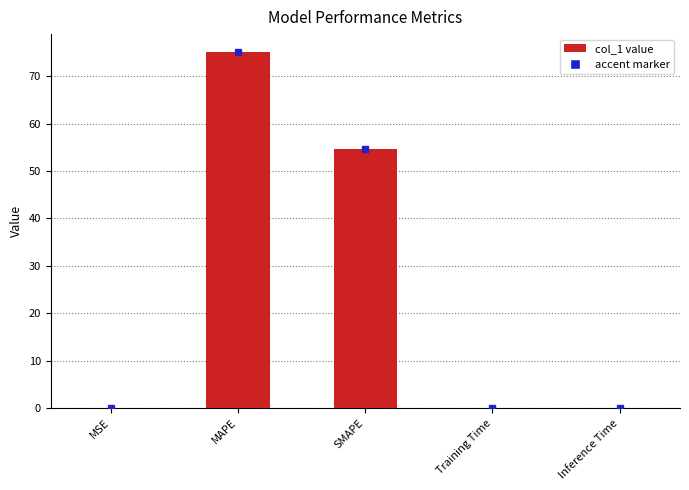

What is the sum of all values?

129.8